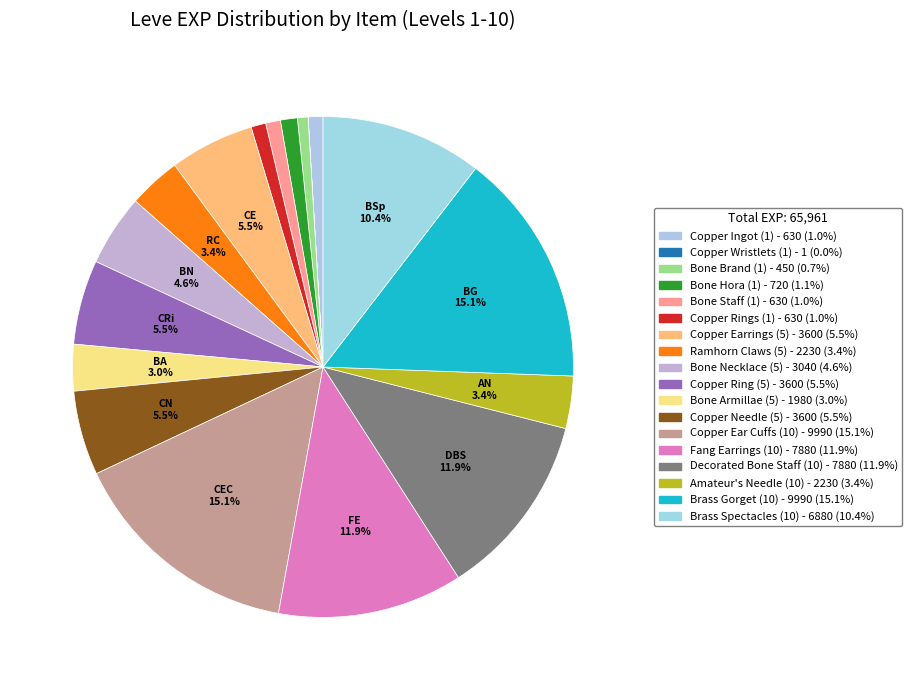

Count the number of slices in the pie.

18